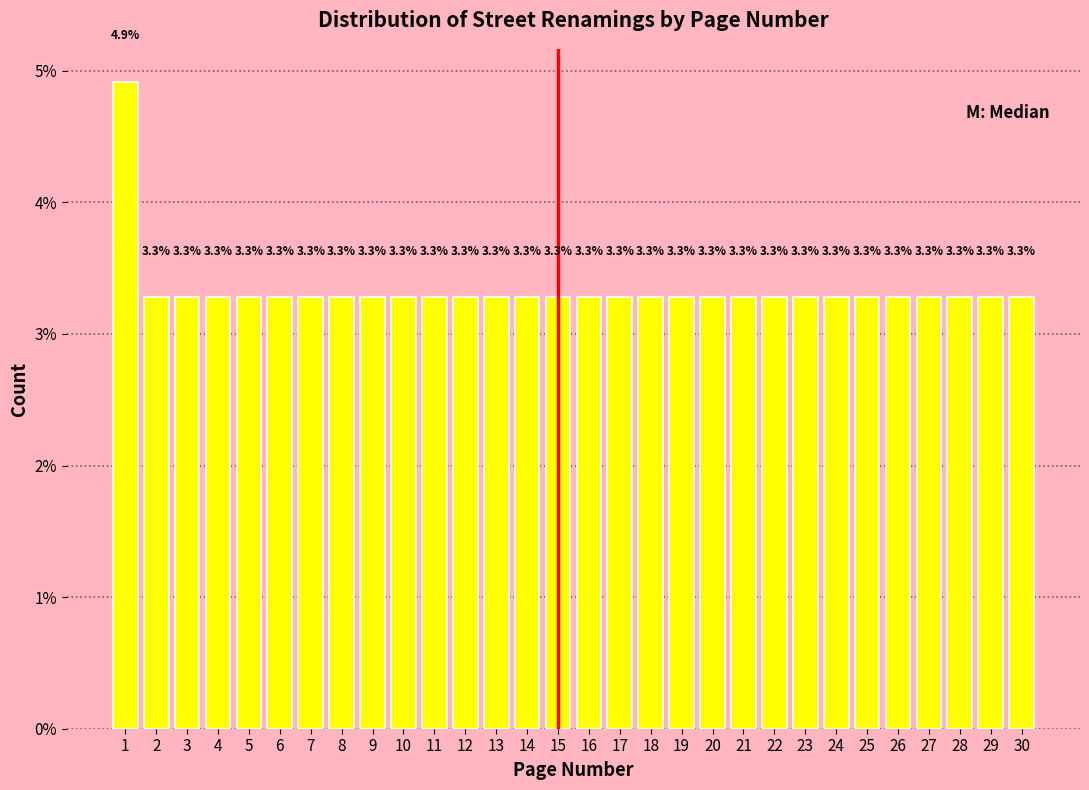

Reading left to right, list all the values displayed in this chart.

1=4.9	2=3.3	3=3.3	4=3.3	5=3.3	6=3.3	7=3.3	8=3.3	9=3.3	10=3.3	11=3.3	12=3.3	13=3.3	14=3.3	15=3.3	16=3.3	17=3.3	18=3.3	19=3.3	20=3.3	21=3.3	22=3.3	23=3.3	24=3.3	25=3.3	26=3.3	27=3.3	28=3.3	29=3.3	30=3.3